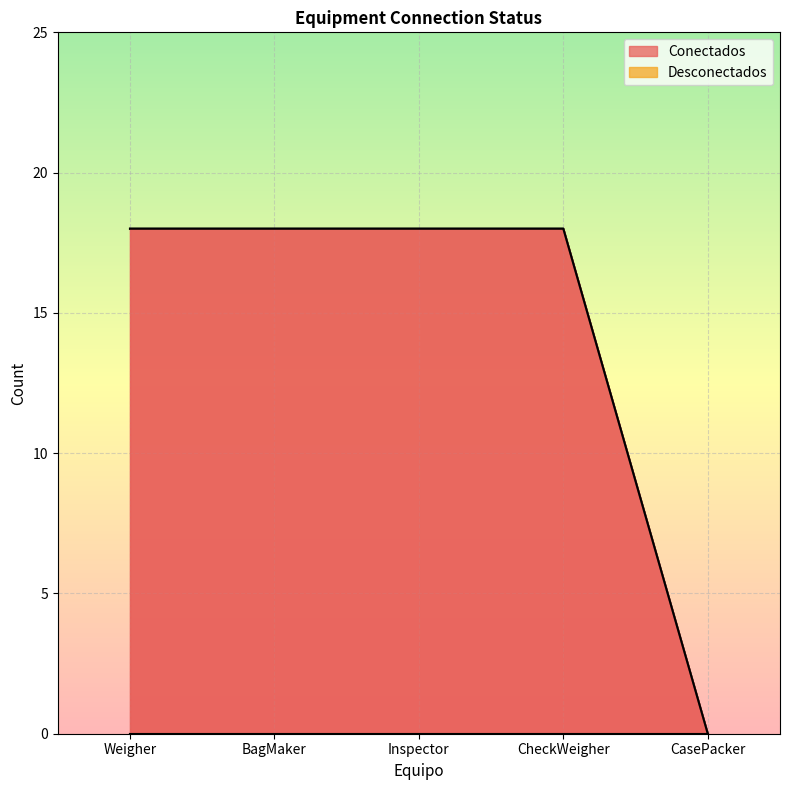

How many lines are shown in the chart?

1